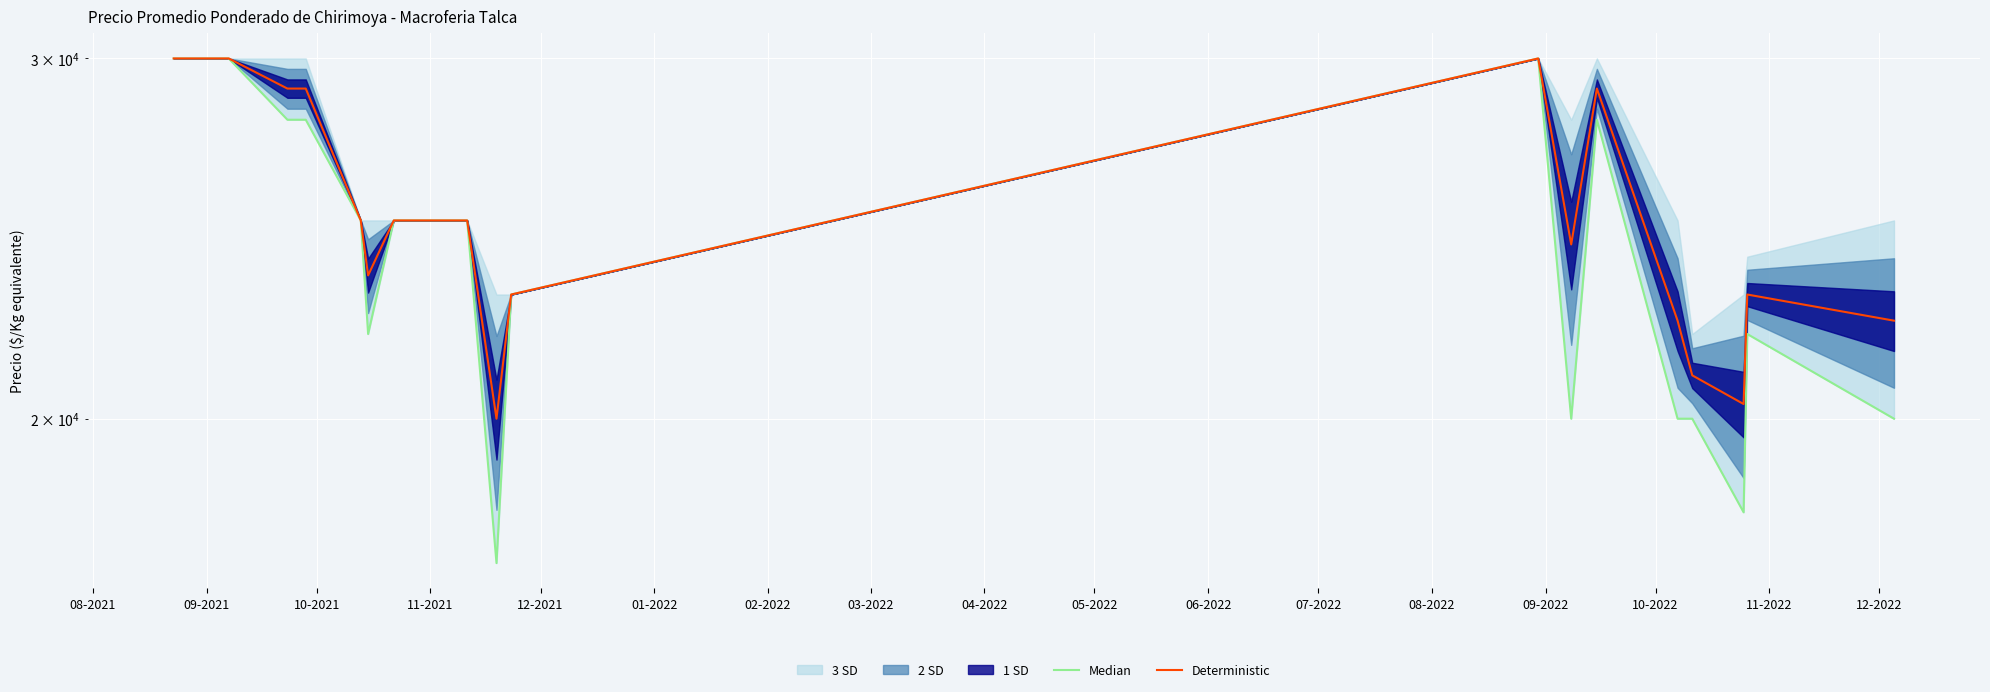

At which label does Deterministic first exceed 25000?

08-2021